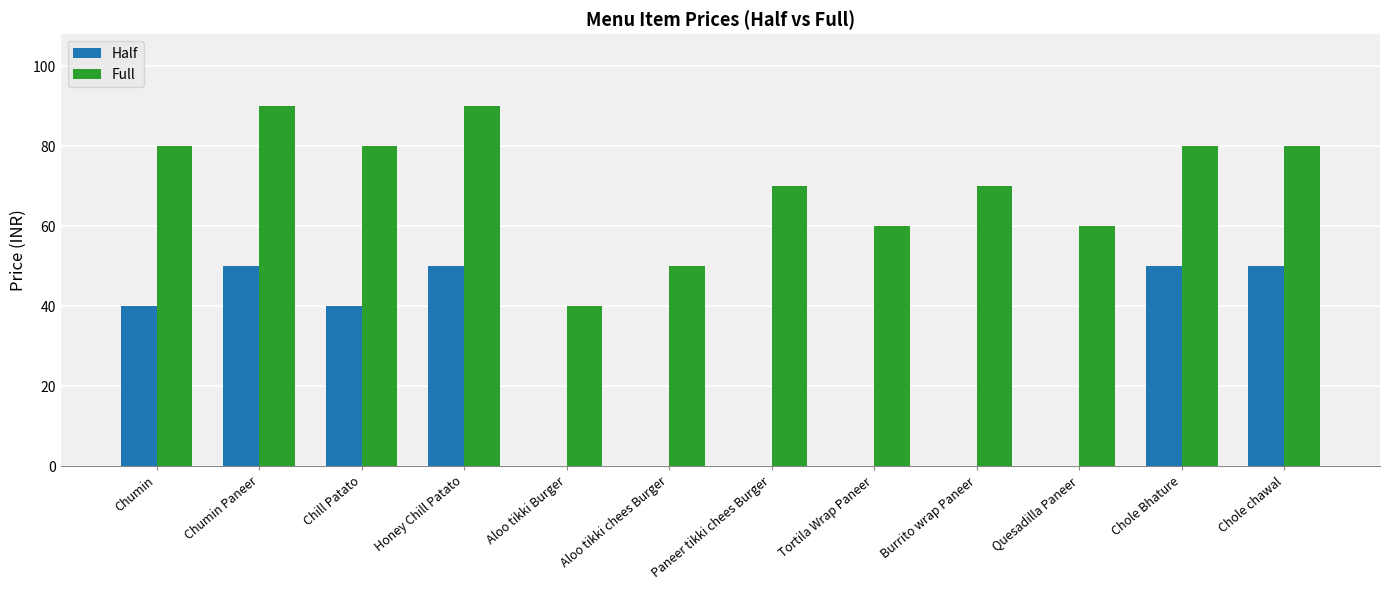

Reading left to right, transcribe all the data shown in this chart.

Half: Chumin=40	Chumin Paneer=50	Chill Patato=40	Honey Chill Patato=50	Aloo tikki Burger=0	Aloo tikki chees Burger=0	Paneer tikki chees Burger=0	Tortila Wrap Paneer=0	Burrito wrap Paneer=0	Quesadilla Paneer=0	Chole Bhature=50	Chole chawal=50
Full: Chumin=80	Chumin Paneer=90	Chill Patato=80	Honey Chill Patato=90	Aloo tikki Burger=40	Aloo tikki chees Burger=50	Paneer tikki chees Burger=70	Tortila Wrap Paneer=60	Burrito wrap Paneer=70	Quesadilla Paneer=60	Chole Bhature=80	Chole chawal=80